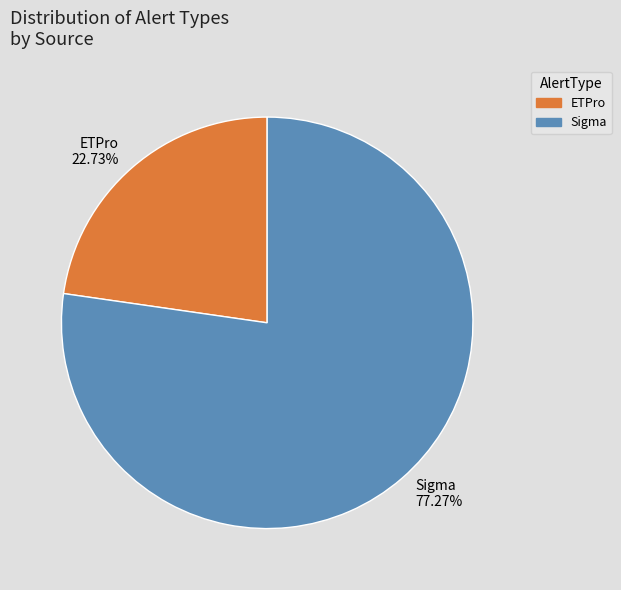

How many slices are in this pie chart?

2